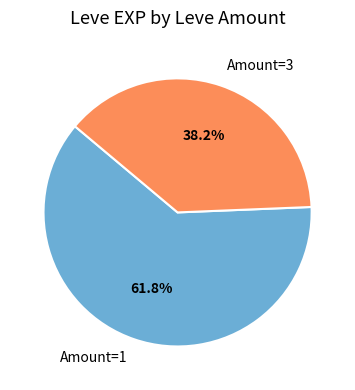

Rank the categories by value from highest to lowest.

Amount=1, Amount=3